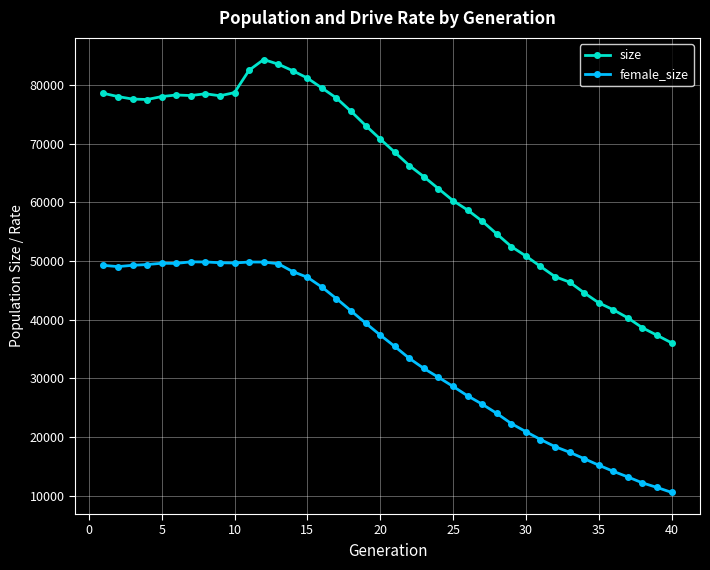

What is the sum of all size values?

2591475